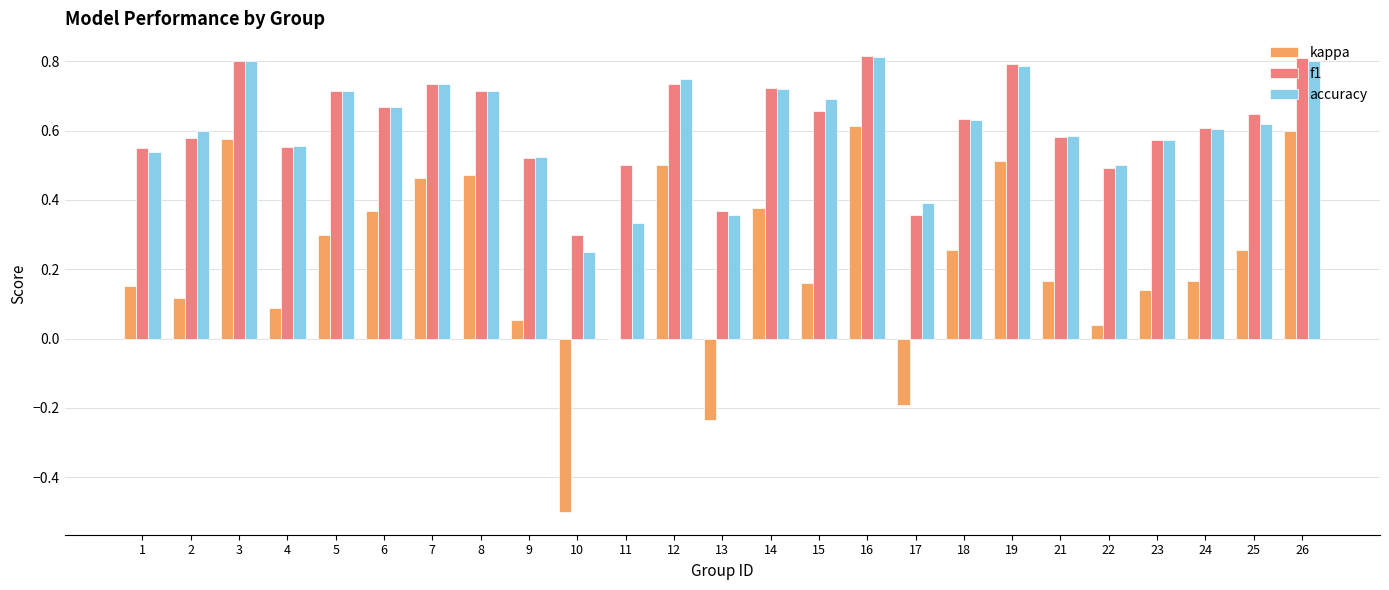

Are the bars grouped side by side (vs. stacked)?

Yes